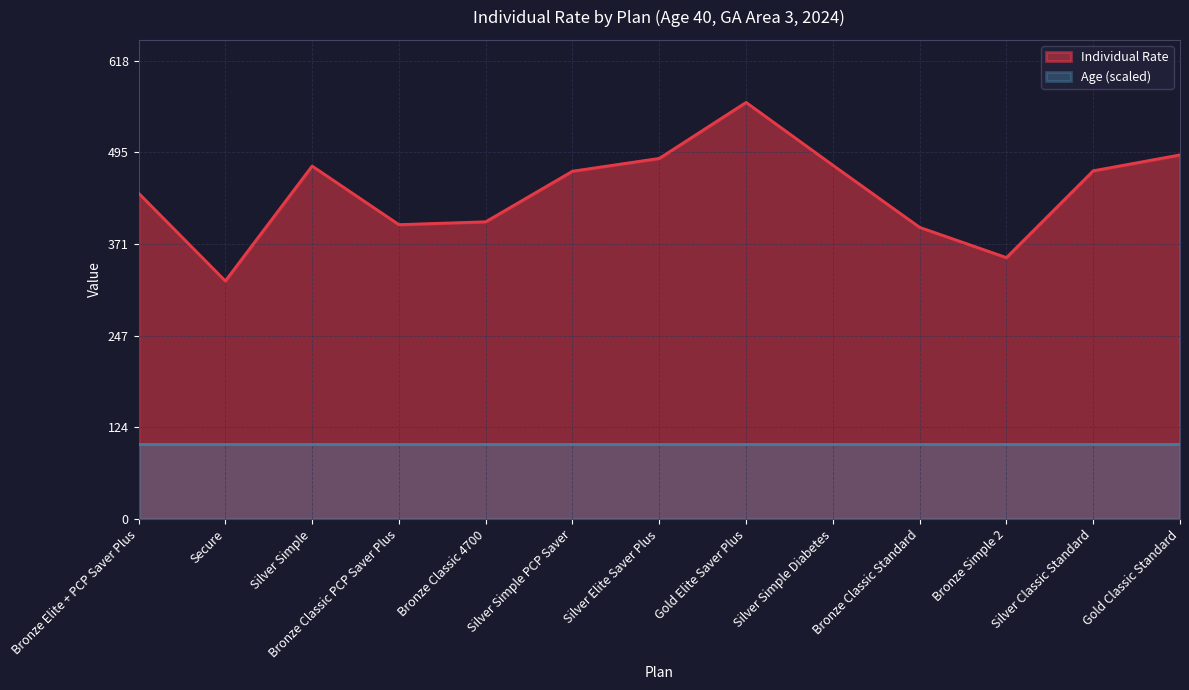

What is the sum of all values?

5737.7